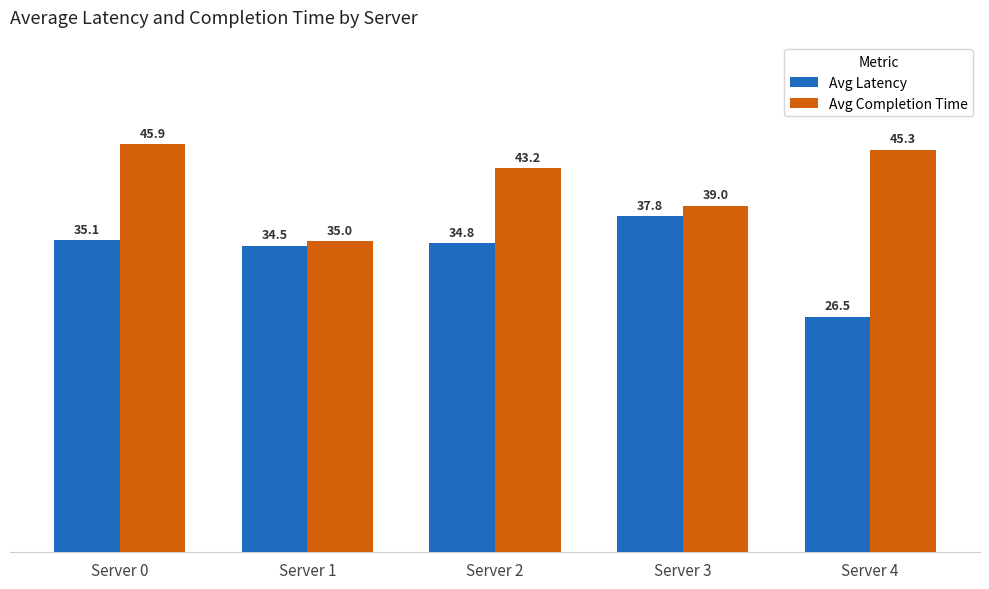

What is the difference between the second highest and second lowest values in the Avg Completion Time series?

6.3